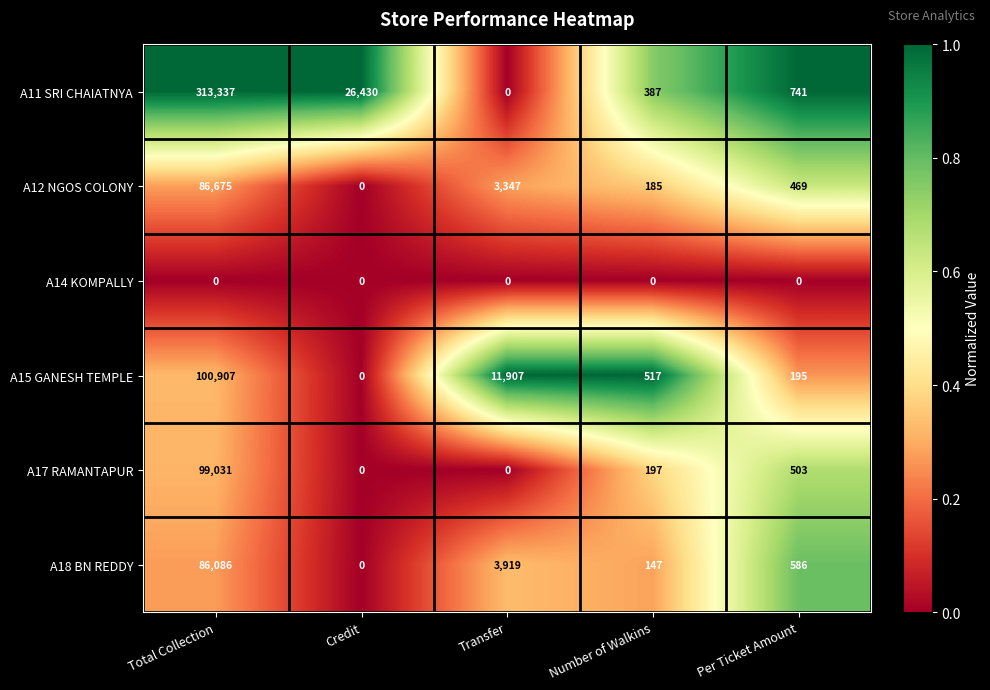

The value of A18 BN REDDY at Per Ticket Amount is 786. True or false?

False